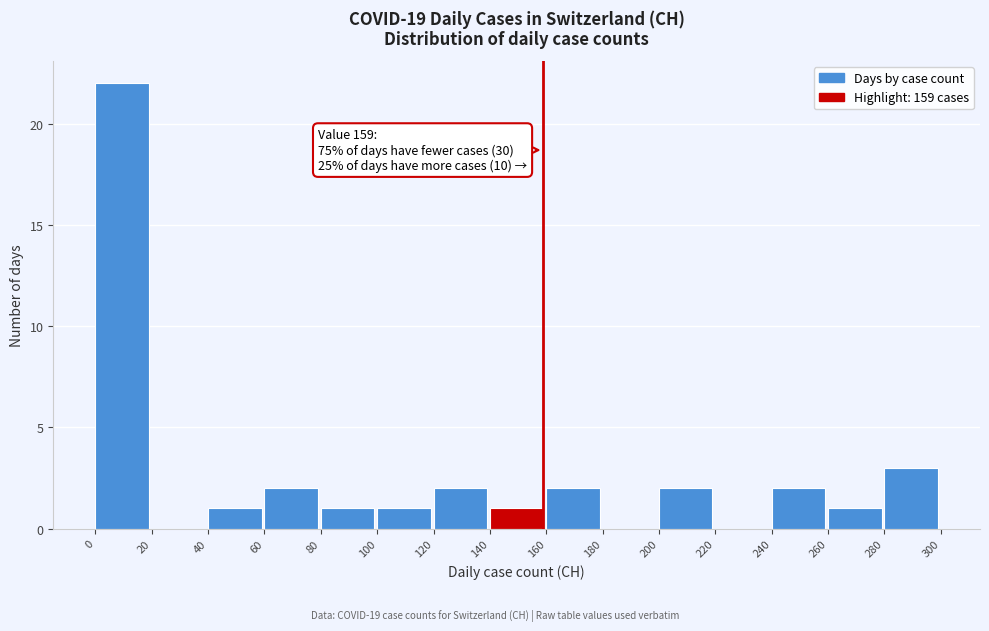

Over which range of the x-axis is the bar tallest?

0 to 20